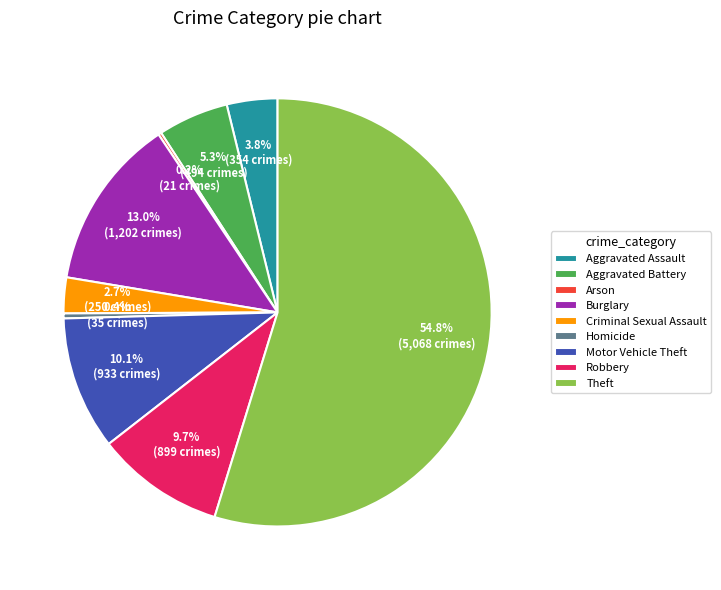

What portion of the pie excludes Aggravated Battery?

94.7%